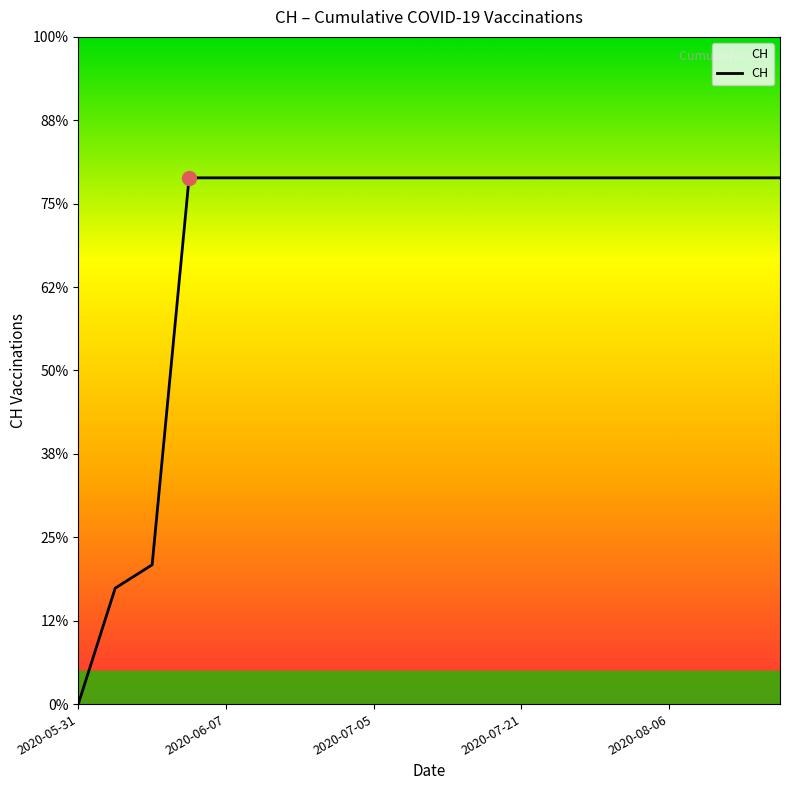

Does the chart have visible grid lines?

No